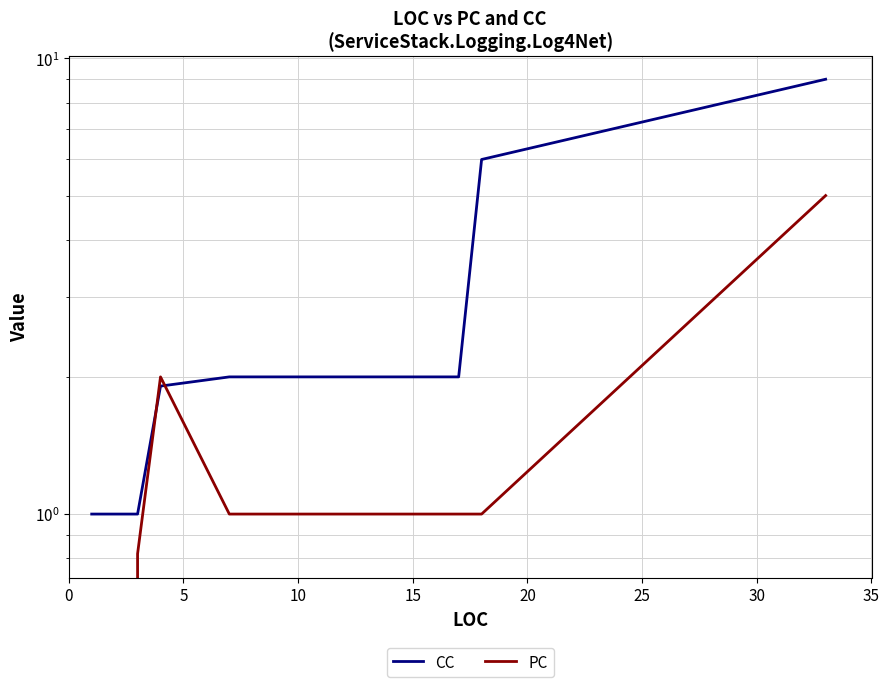

What is the sum of all CC values?

25.9